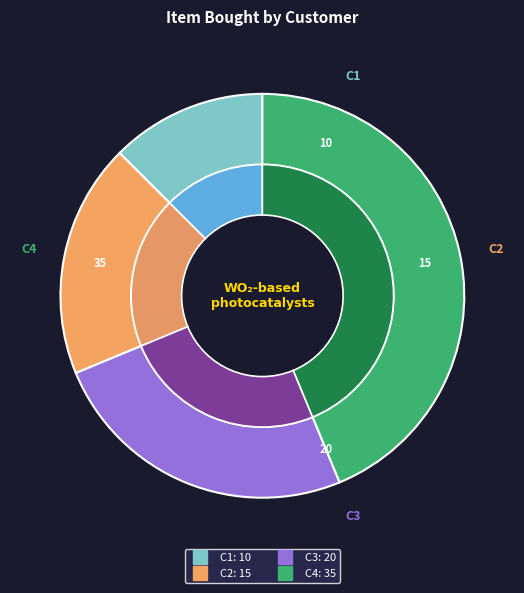

How many slices are in this pie chart?

4